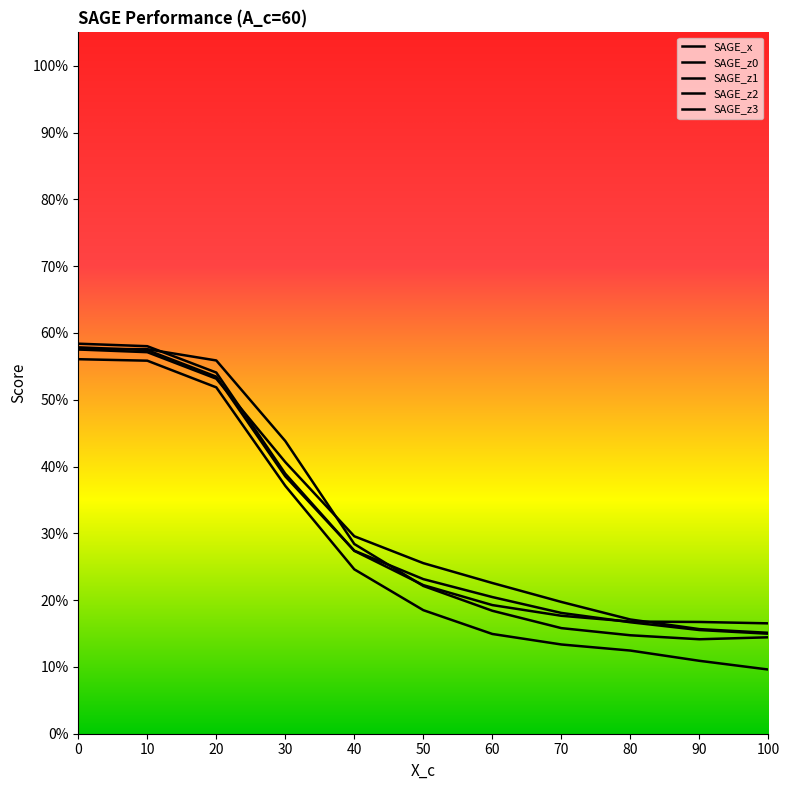

Reading left to right, extract all data points from this chart.

SAGE_x: 0.6	0.6	0.5	0.4	0.3	0.2	0.2	0.2	0.2	0.2	0.2
SAGE_z0: 0.6	0.6	0.6	0.4	0.3	0.2	0.2	0.2	0.1	0.1	0.1
SAGE_z1: 0.6	0.6	0.5	0.4	0.3	0.3	0.2	0.2	0.2	0.2	0.2
SAGE_z2: 0.6	0.6	0.5	0.4	0.3	0.2	0.2	0.2	0.2	0.2	0.1
SAGE_z3: 0.6	0.6	0.5	0.4	0.2	0.2	0.1	0.1	0.1	0.1	0.1